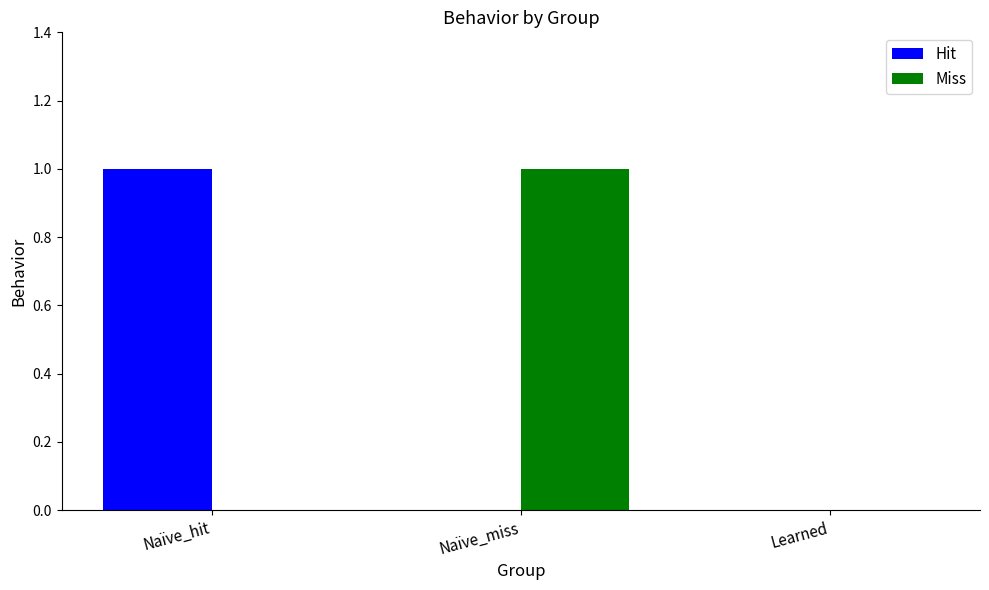

True or false: Miss has a value of 0 at Learned.

True